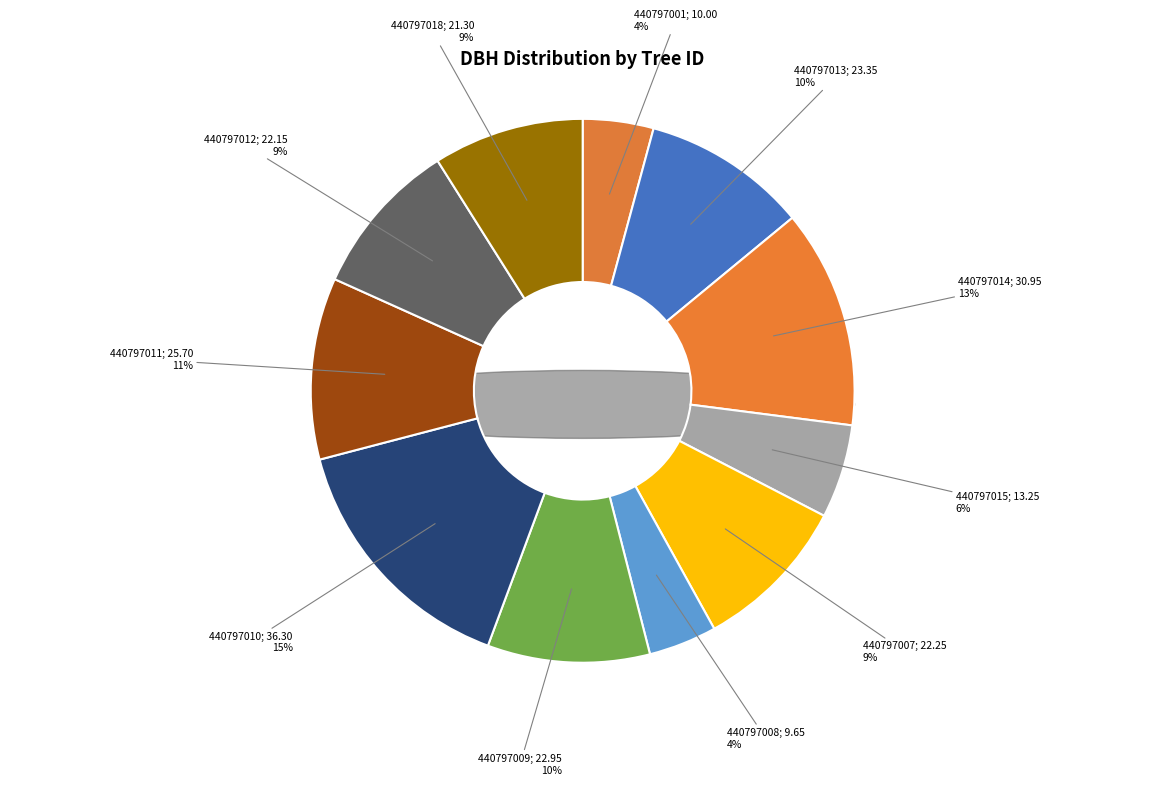

What is the change in value from 440797001 to 440797010?

+26.3